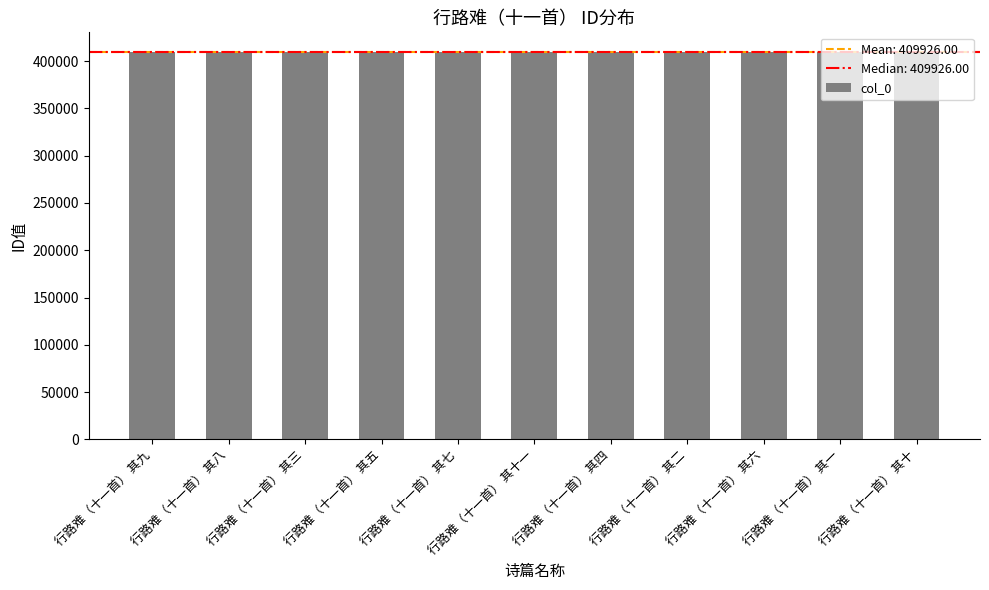

What is the difference between the maximum and minimum values?

10